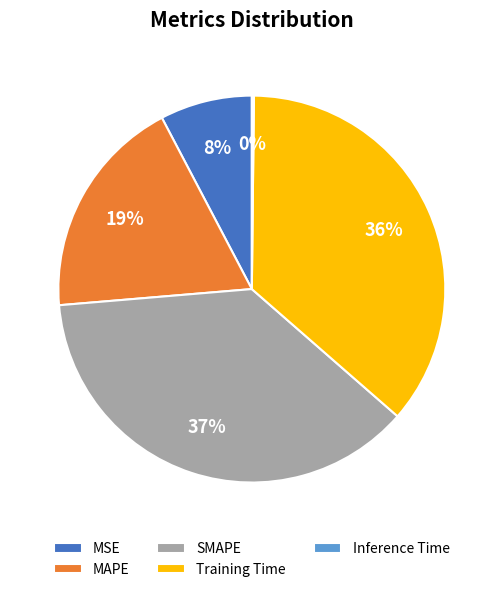

Is it true that Training Time is 47% of the pie?

False